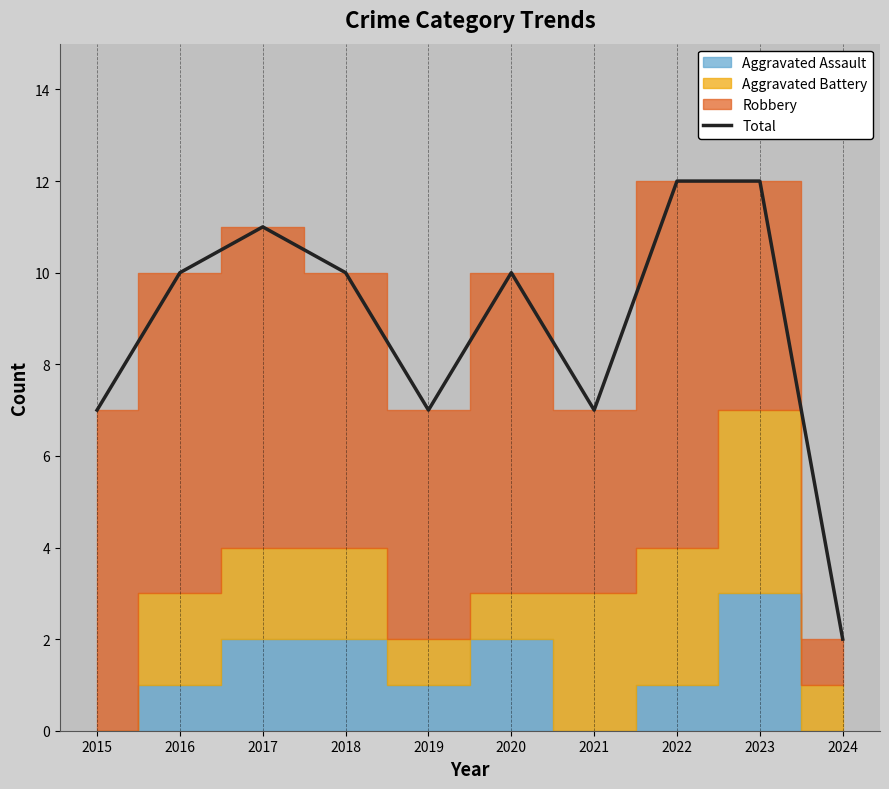

The value at 2018 is 10. True or false?

True